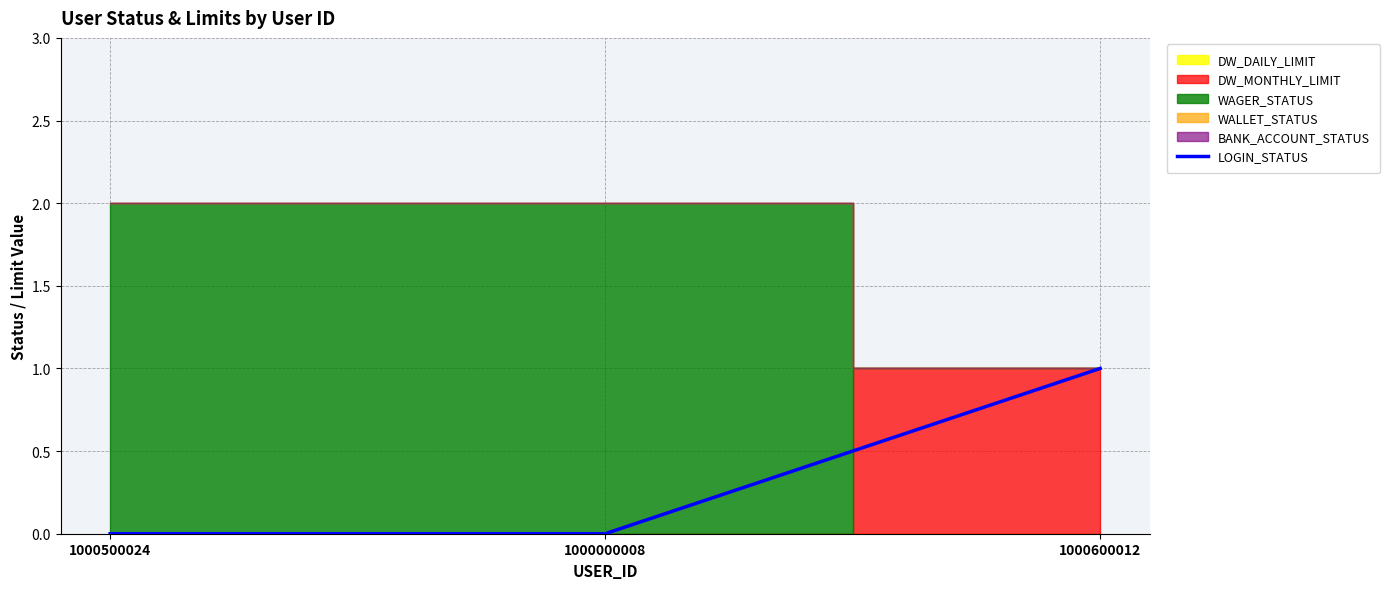

What is the value of the 3rd point from the left?

1